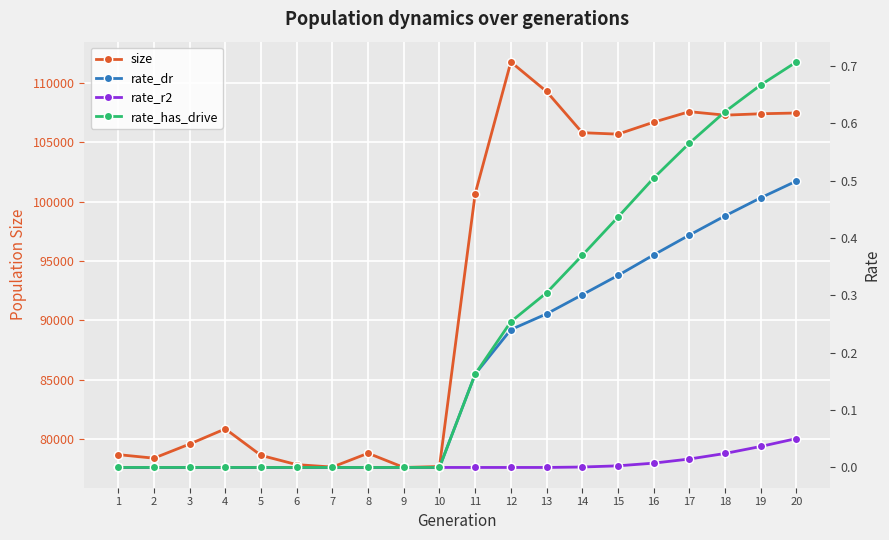

How many data points does each series have?

20